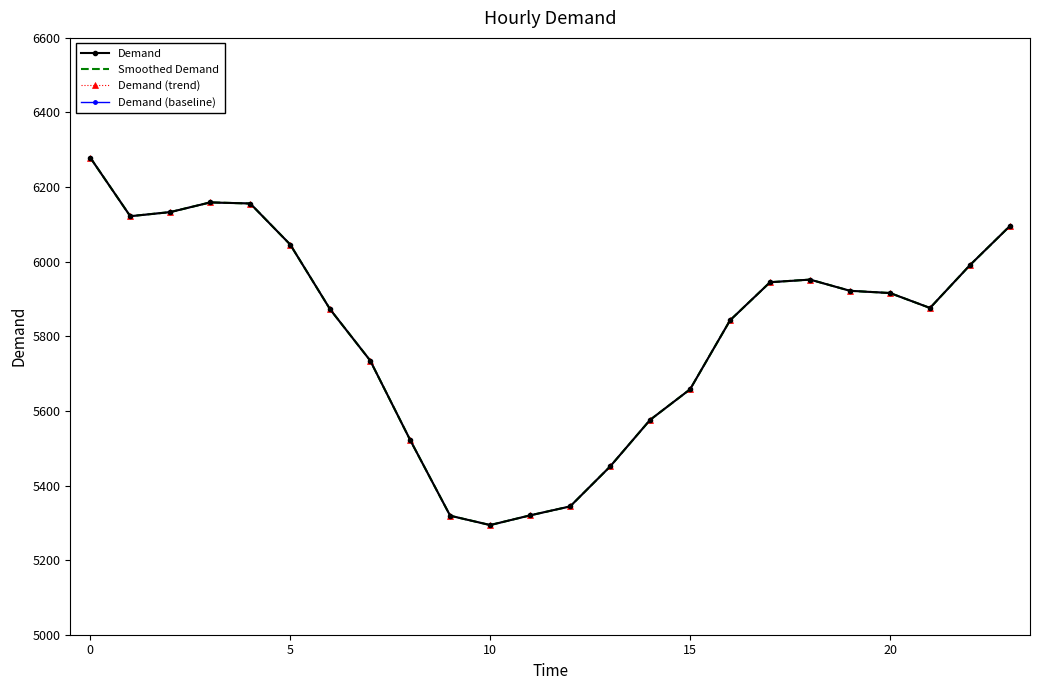

How many series are shown in this chart?

4